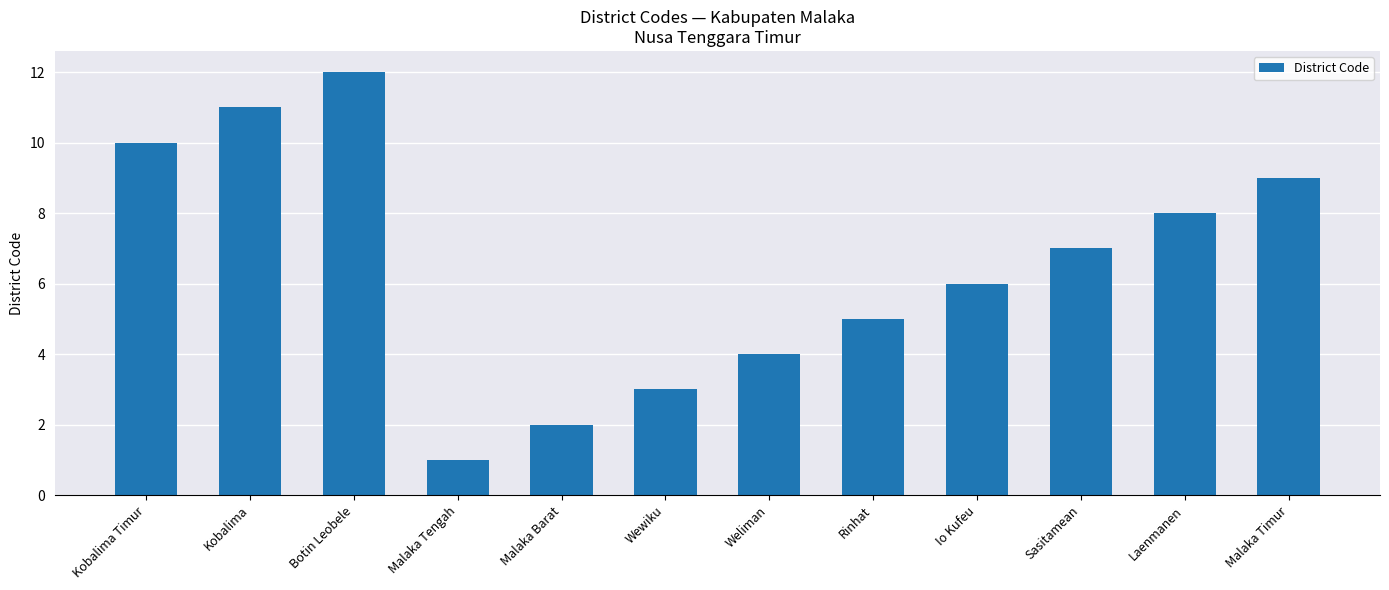

Where is the data nearest to the value 6?

Io Kufeu